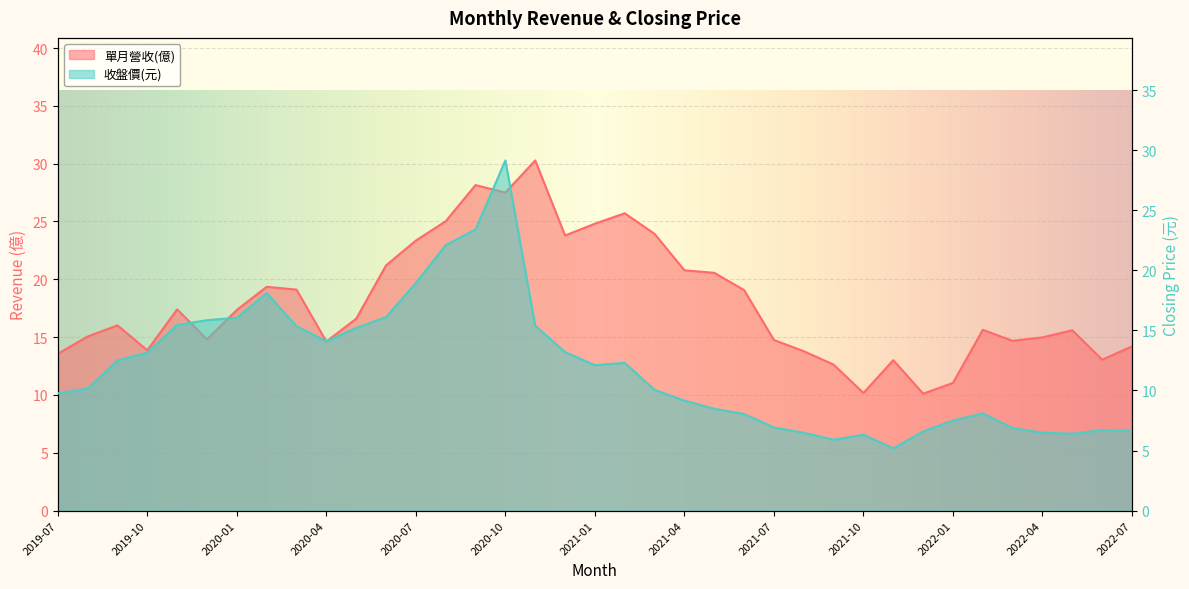

What position from the left is 2021-06?

24